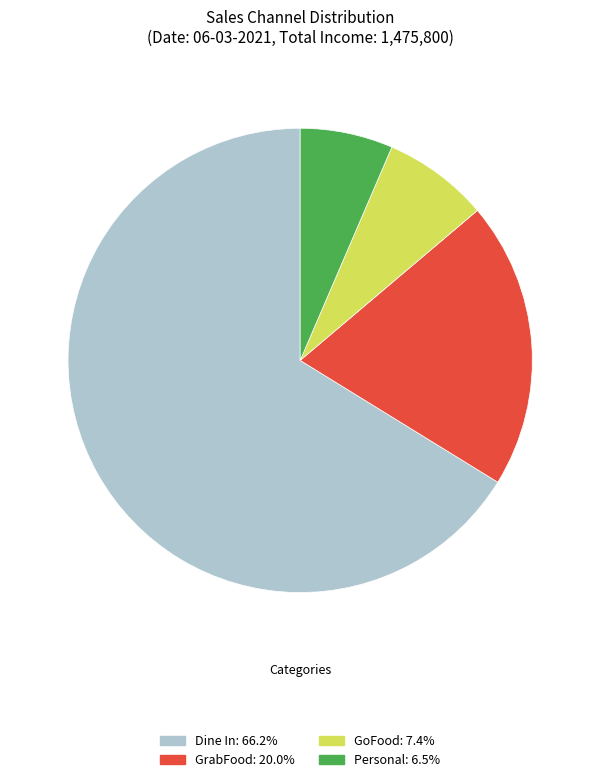

The GoFood slice represents 15% of the pie. True or false?

False